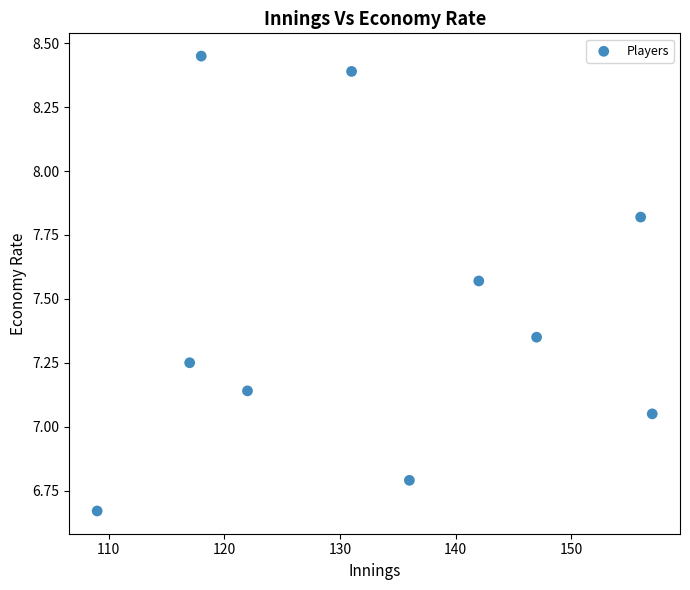

What is the average Y value?

7.4